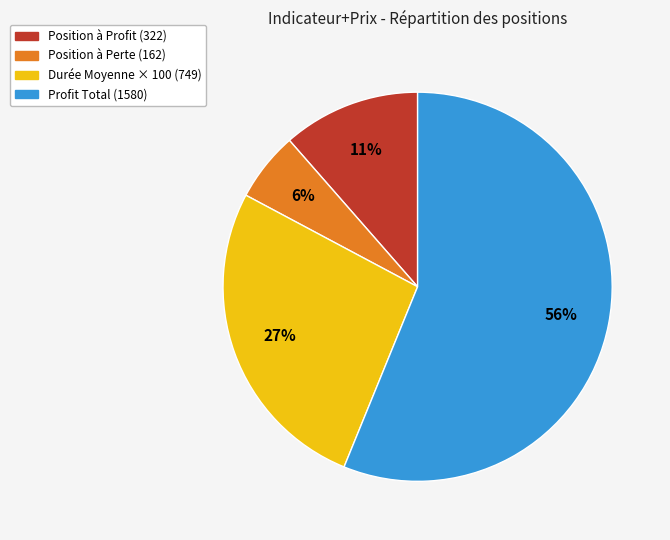

How many slices are in this pie chart?

4